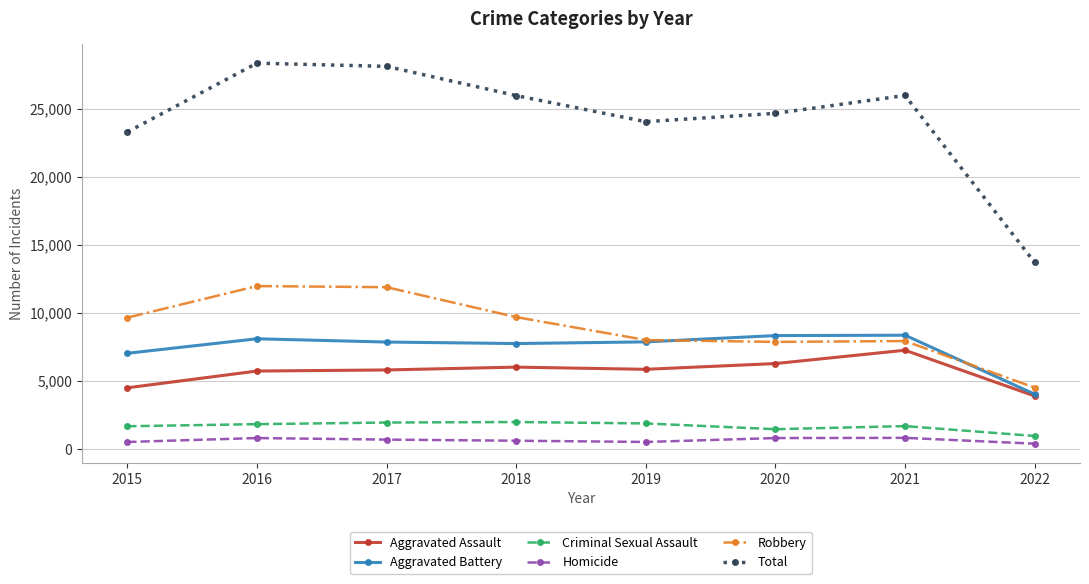

True or false: Robbery has a value of 9679 at 2018.

True